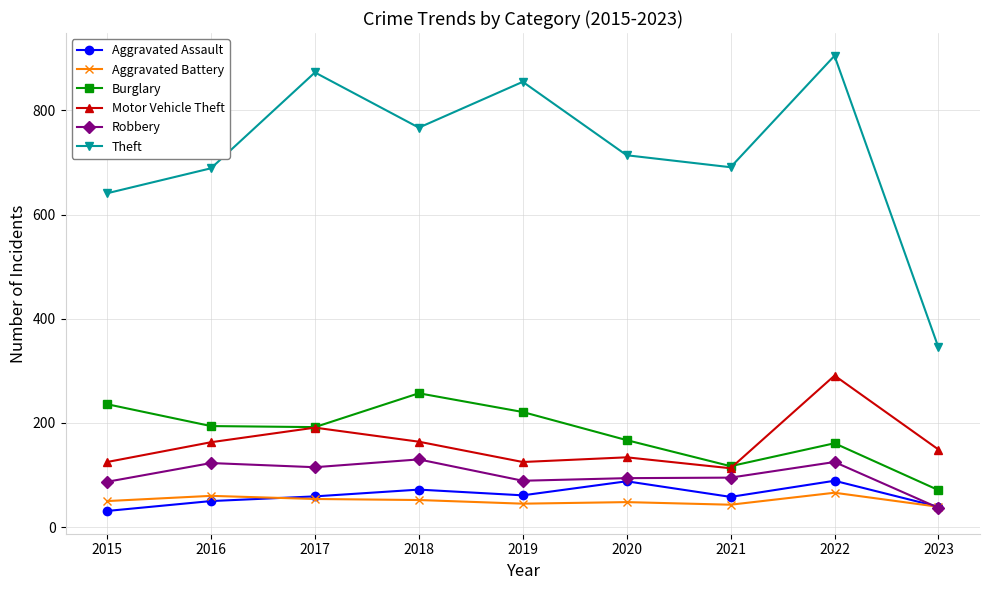

What is the difference between the highest and lowest values at 2022?

839